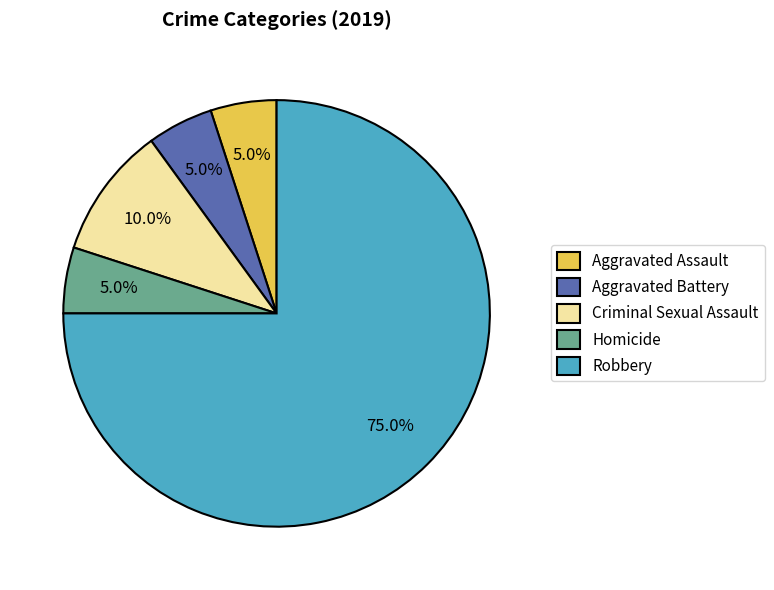

What percentage is the Aggravated Battery slice, to the nearest percent?

5%